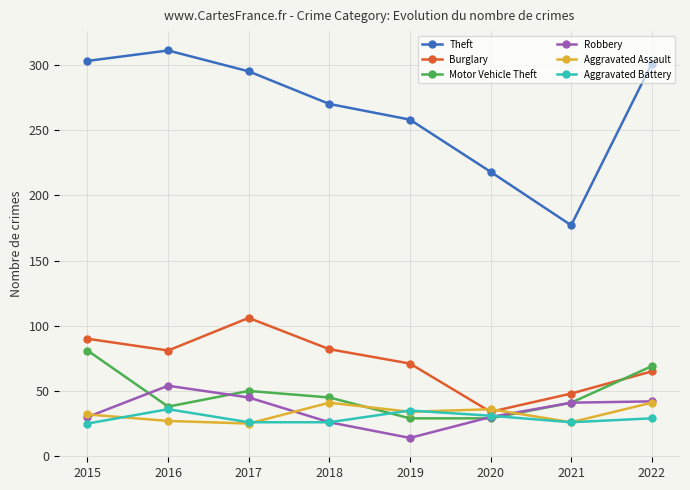

True or false: Aggravated Battery and Theft cross at least once.

False